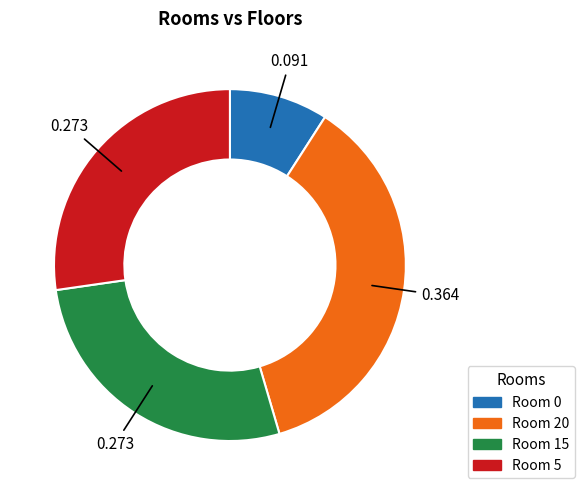

Does any single category account for the majority?

No